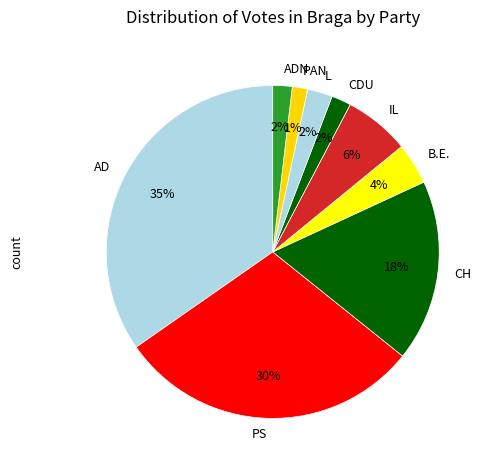

Do IL and B.E. together represent more than half of the pie?

No